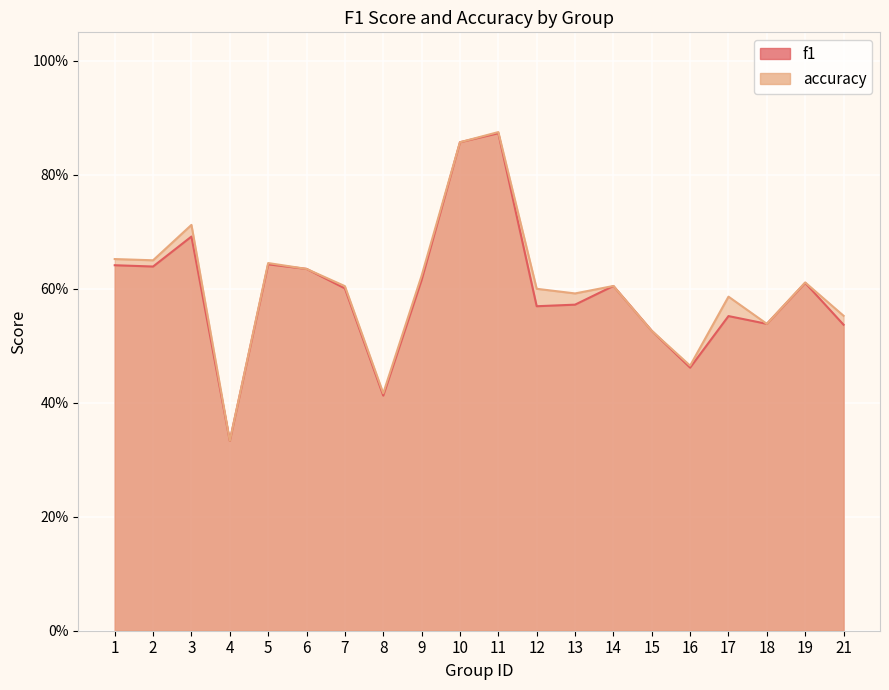

True or false: accuracy has more than 1 points higher than both neighbors.

True